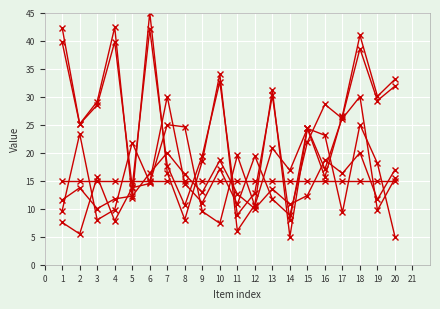

How many distinct data groups are displayed?

6